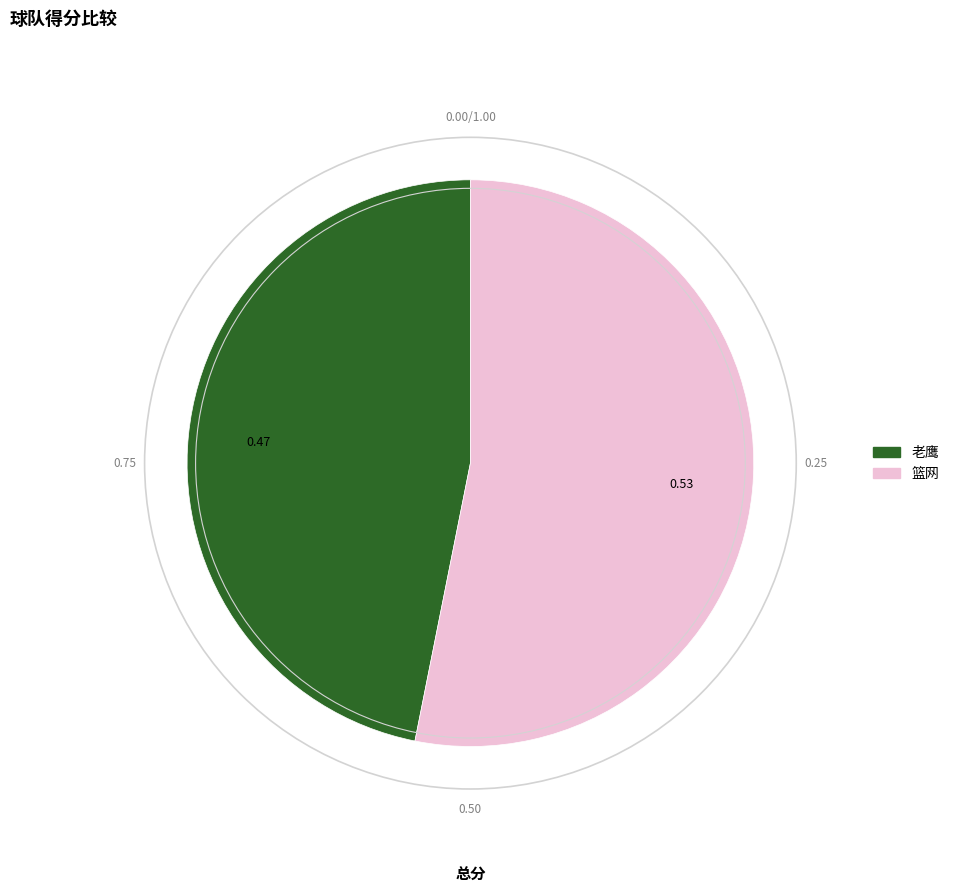

Count the number of slices in the pie.

2